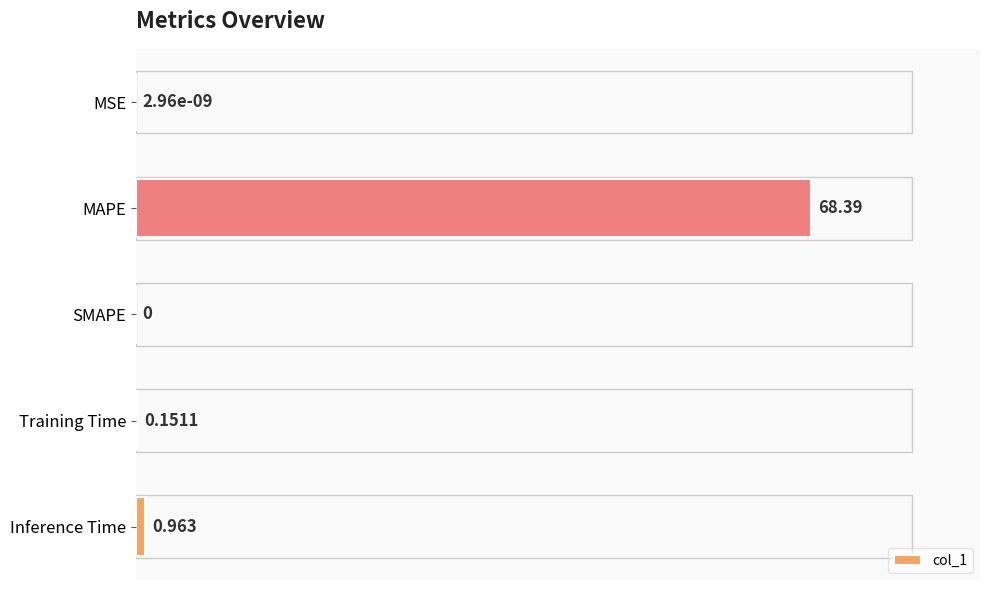

At which category does the chart reach its peak across all series?

MAPE